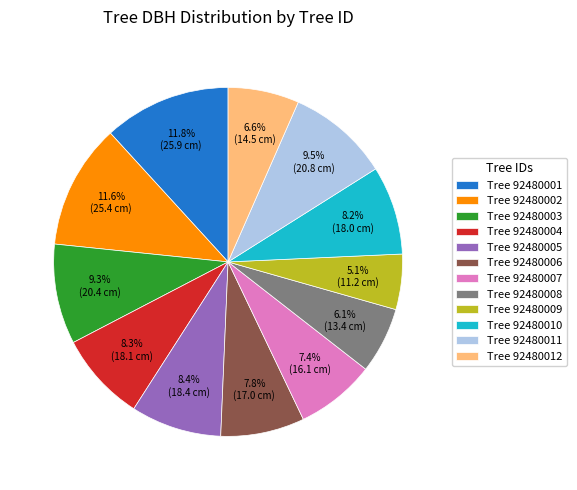

Combined, do Tree 92480006 and Tree 92480005 account for over 50%?

No